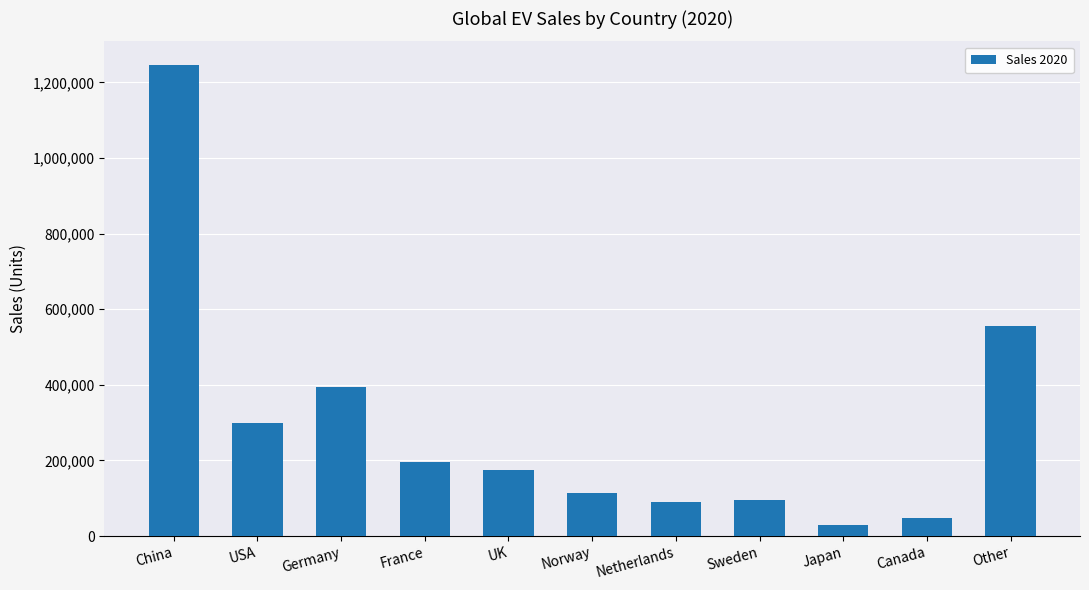

What is the change in value from USA to Sweden?

-201885